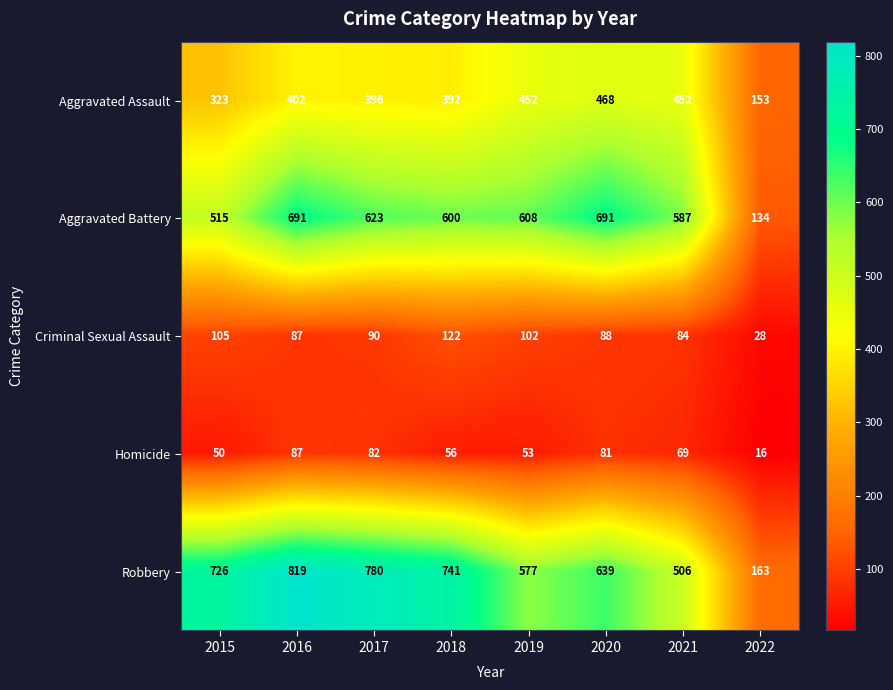

Rank the series by their maximum value, from lowest to highest.

Homicide, Criminal Sexual Assault, Aggravated Assault, Aggravated Battery, Robbery